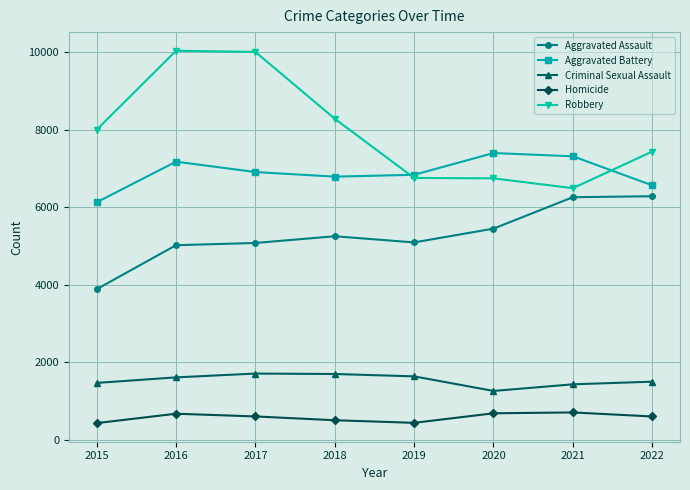

True or false: Criminal Sexual Assault and Robbery cross at least once.

False